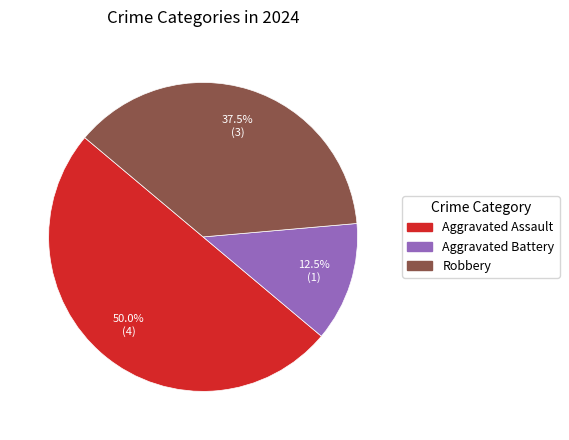

Which category has the biggest portion of the pie?

Aggravated Assault